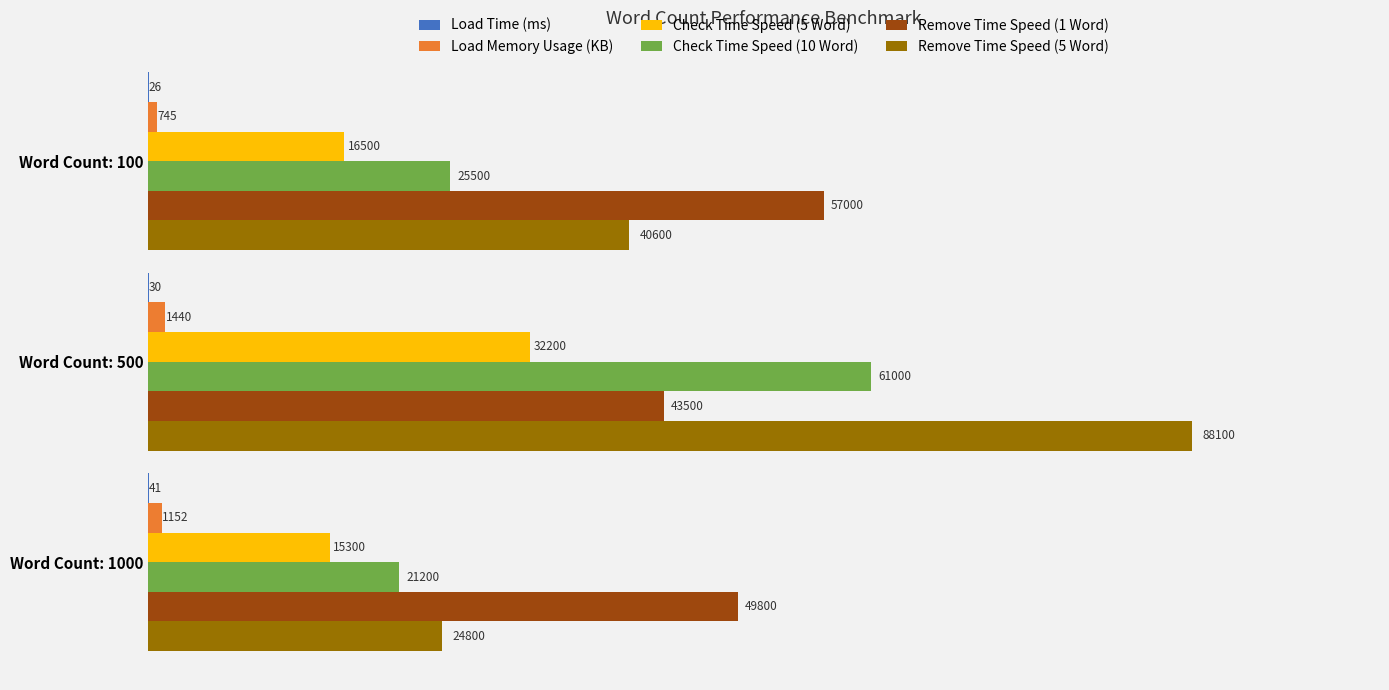

True or false: Remove Time Speed (1 Word) has a value of 27506 at Word Count: 100.

False